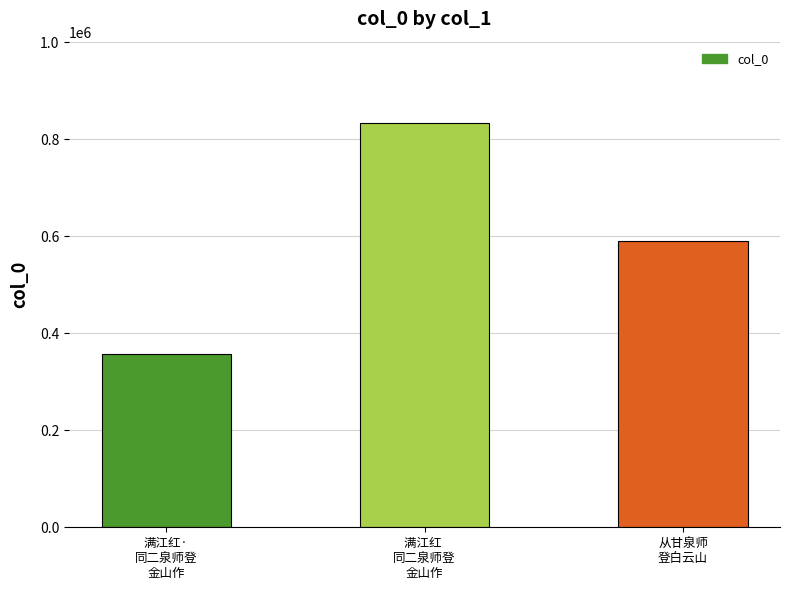

What is the value of the 2nd bar from the left?

834690